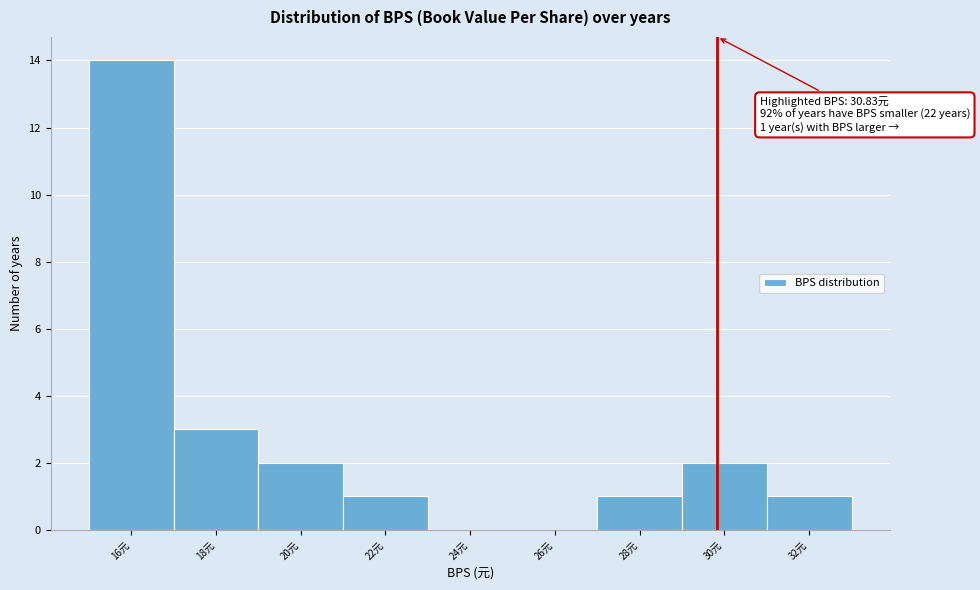

Reading right to left, what are all the values shown in this chart?

32元=1	30元=2	28元=1	26元=0	24元=0	22元=1	20元=2	18元=3	16元=14